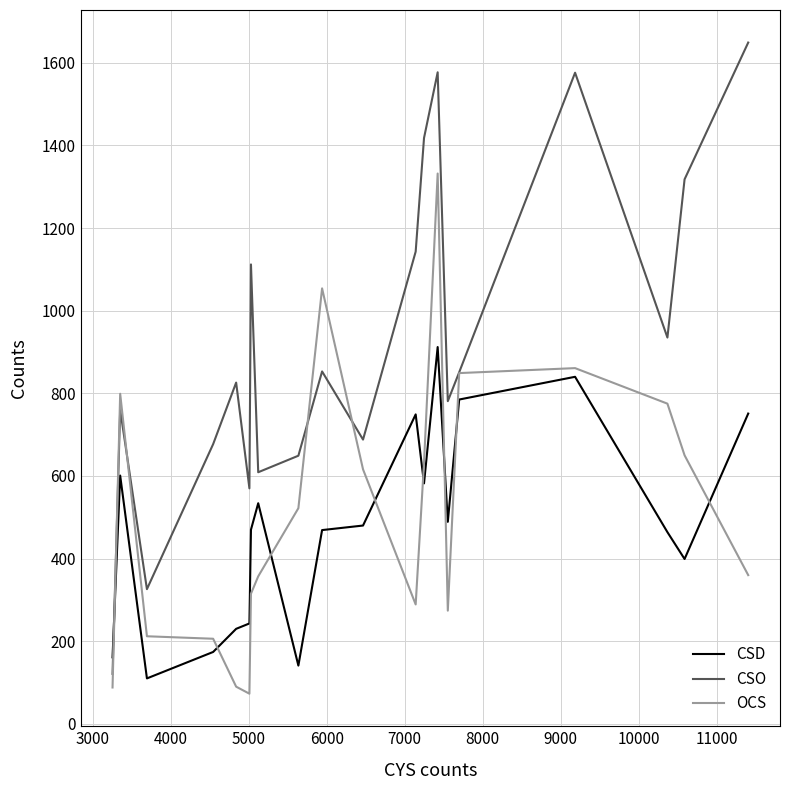

True or false: OCS has more than 1 interior local peaks.

True